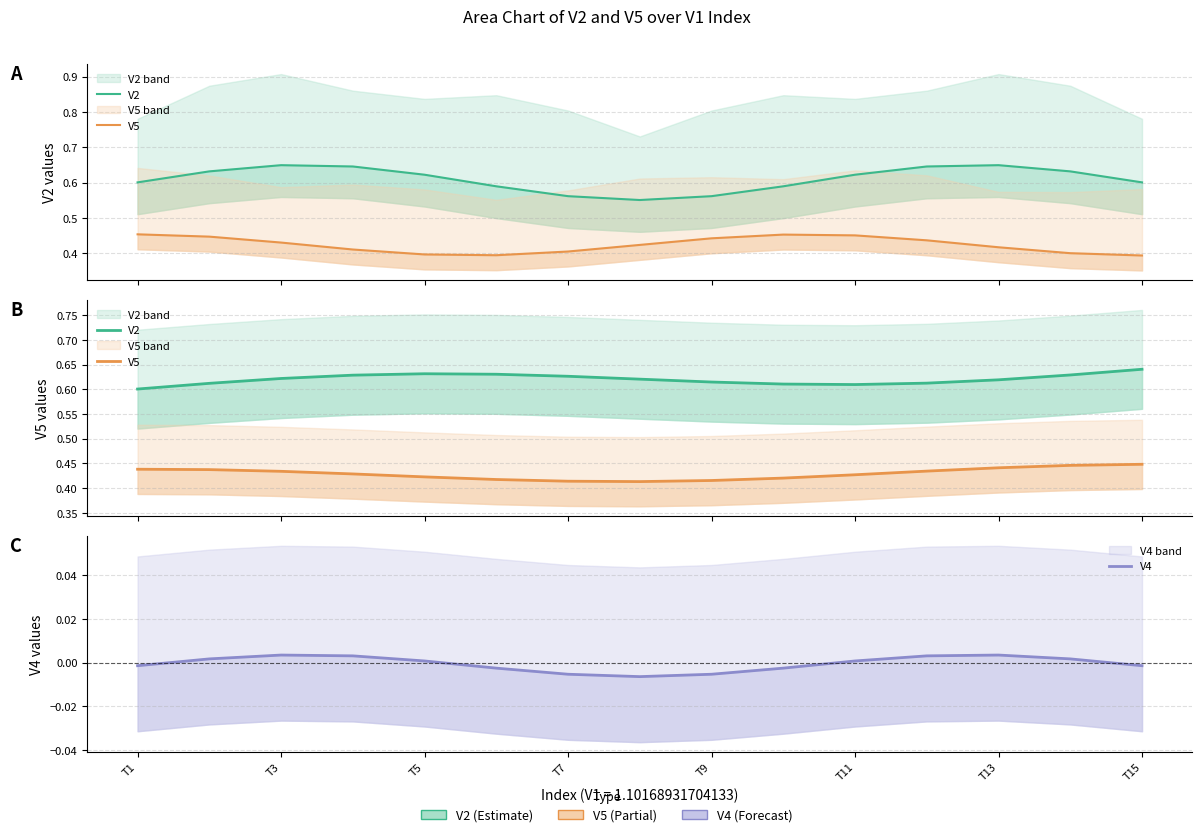

Which series has the widest spread of values?

V2